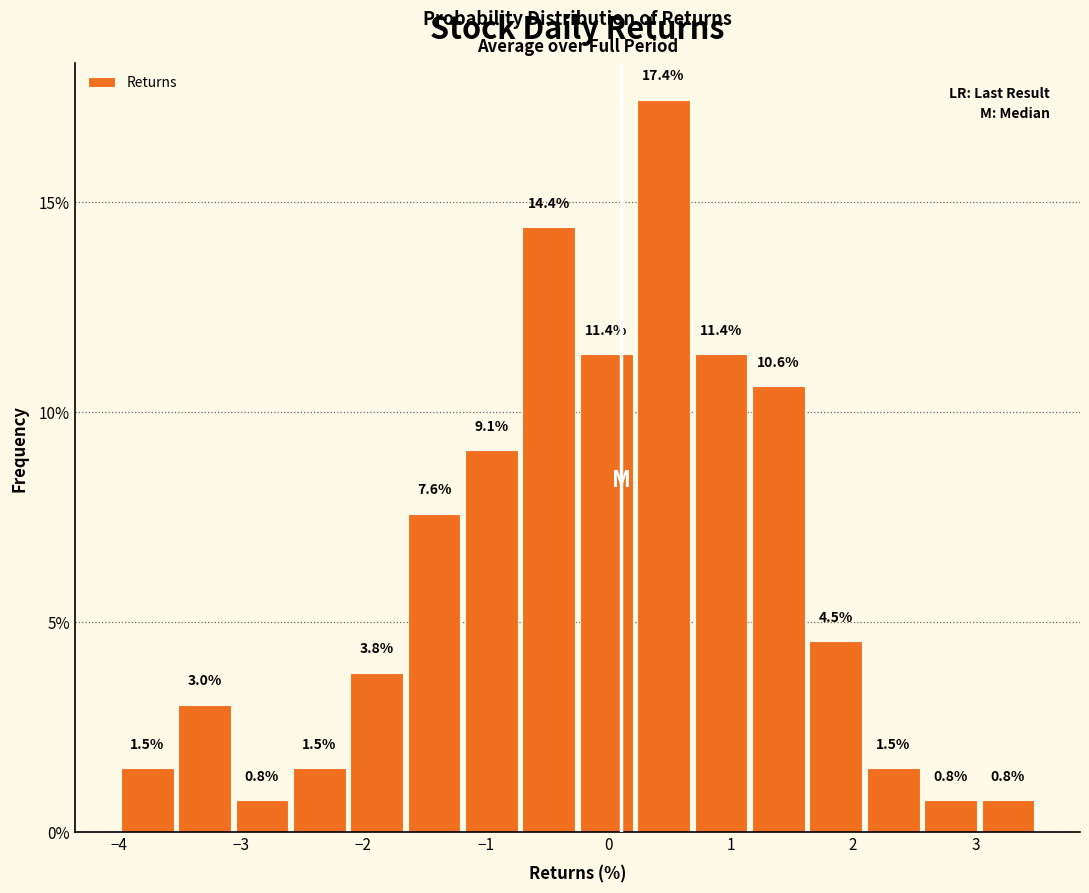

Reading left to right, transcribe this chart: for each bar, give the range it covers on the x-axis and its height. The bar edges are not printed on the chart, so give them approximately, as read against the axis.

-4.0 to -3.5: 1.5
-3.5 to -3.1: 3.0
-3.1 to -2.6: 0.8
-2.6 to -2.1: 1.5
-2.1 to -1.7: 3.8
-1.7 to -1.2: 7.6
-1.2 to -0.7: 9.1
-0.7 to -0.2: 14.4
-0.2 to 0.2: 11.4
0.2 to 0.7: 17.4
0.7 to 1.2: 11.4
1.2 to 1.6: 10.6
1.6 to 2.1: 4.5
2.1 to 2.6: 1.5
2.6 to 3.0: 0.8
3.0 to 3.5: 0.8